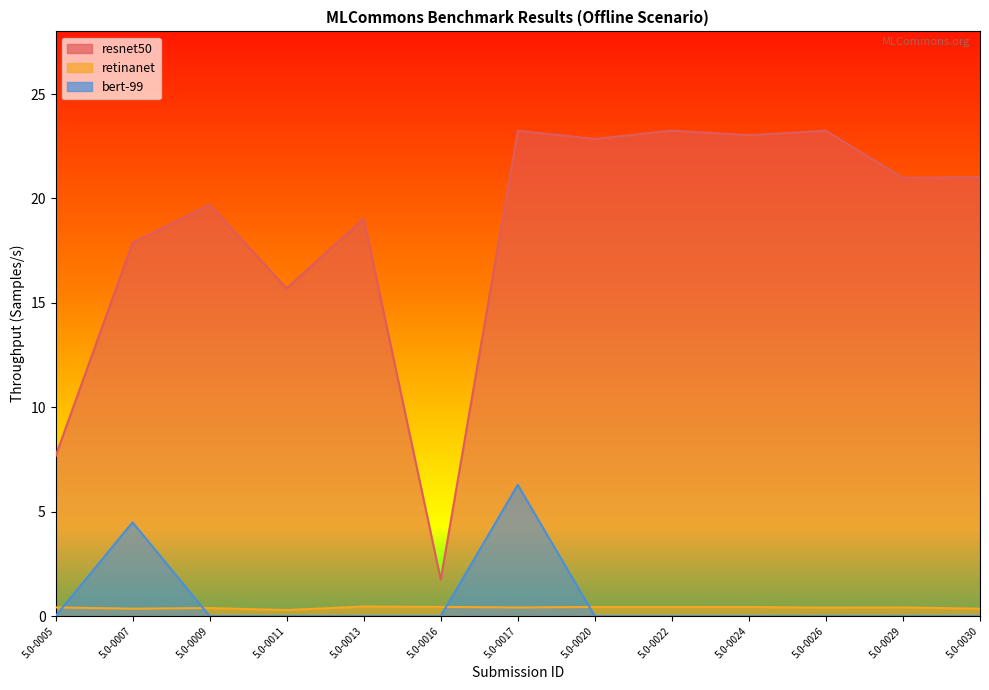

What value does the retinanet series have at 5.0-0022?

0.4